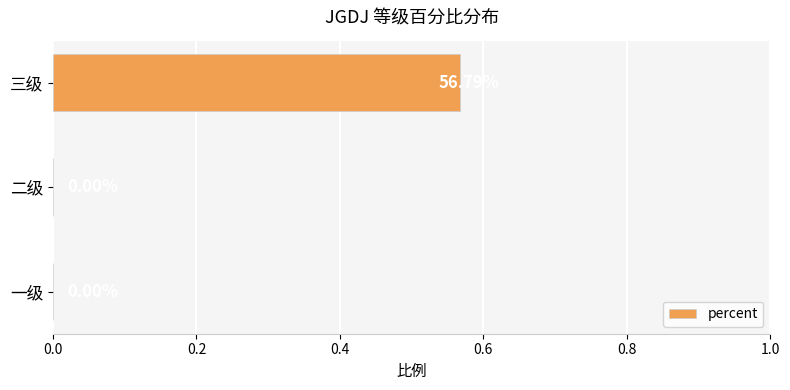

Which category has the highest value across all series?

三级